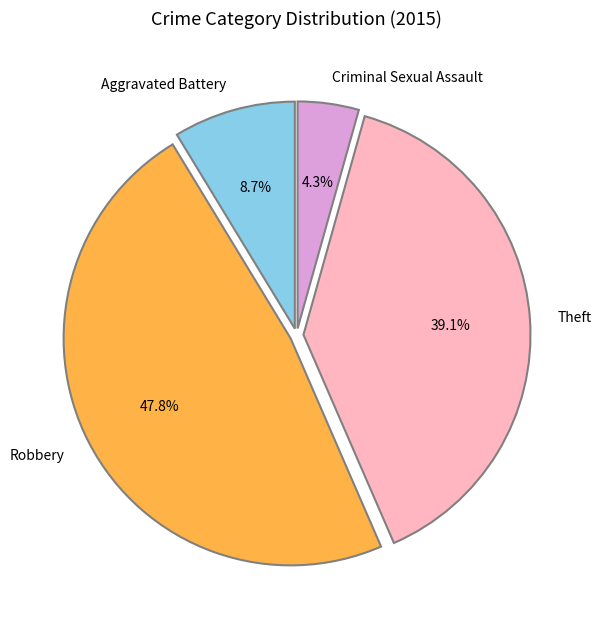

Does Aggravated Battery account for over 50% of the chart?

No